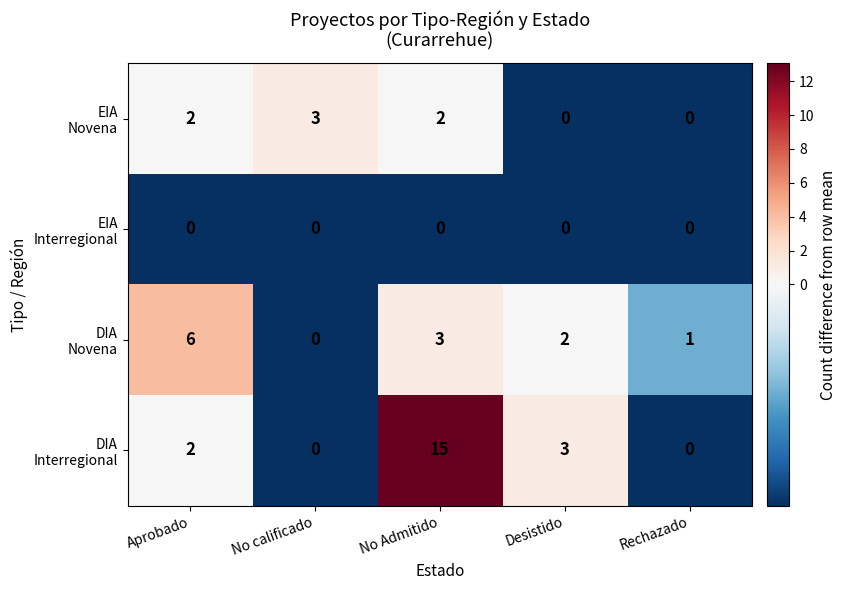

What is the greatest value displayed?

15